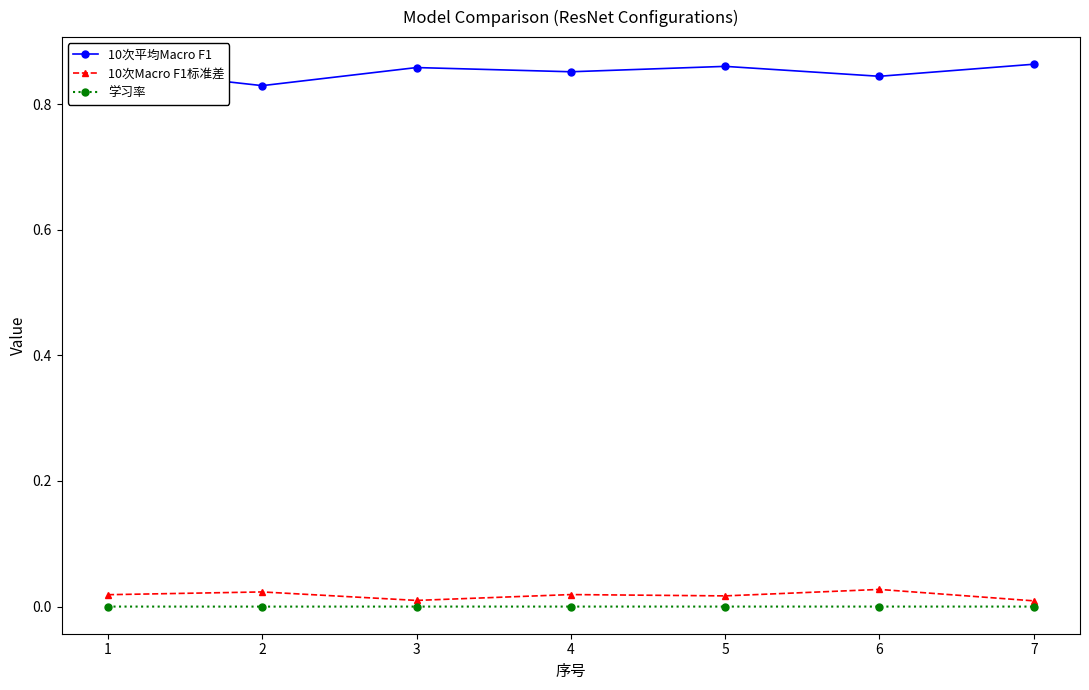

What are all the series names shown in the legend?

10次平均Macro F1, 10次Macro F1标准差, 学习率